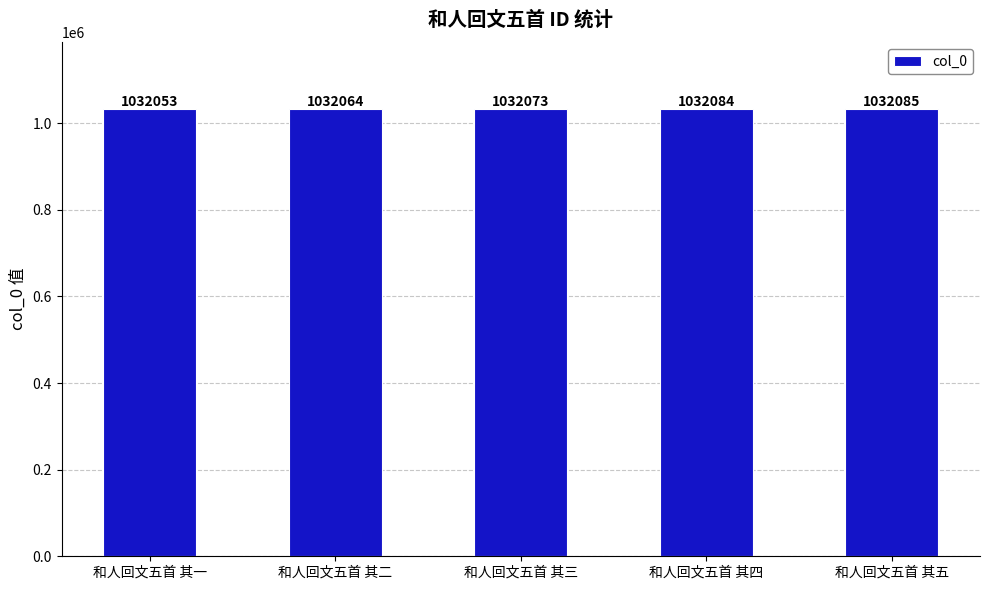

Does the chart contain stacked bars?

No